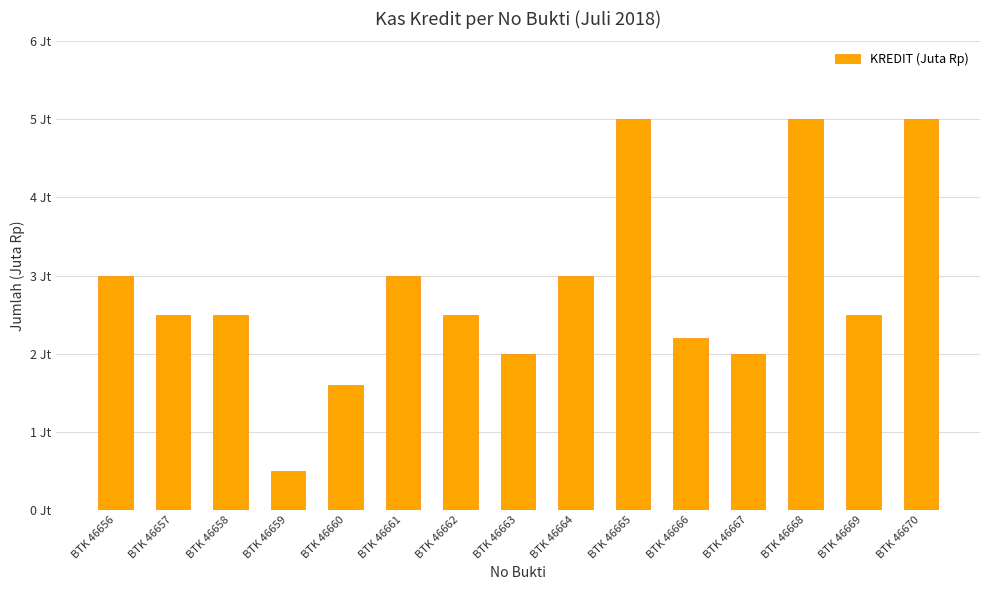

Reading left to right, transcribe all the data shown in this chart.

BTK 46656=3.0	BTK 46657=2.5	BTK 46658=2.5	BTK 46659=0.5	BTK 46660=1.6	BTK 46661=3.0	BTK 46662=2.5	BTK 46663=2.0	BTK 46664=3.0	BTK 46665=5.0	BTK 46666=2.2	BTK 46667=2.0	BTK 46668=5.0	BTK 46669=2.5	BTK 46670=5.0